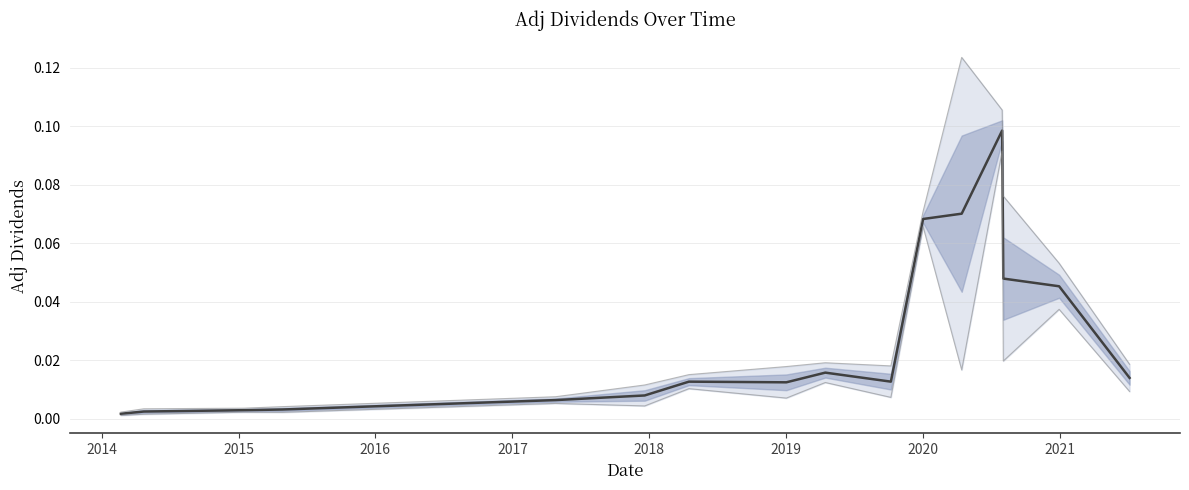

How many lines are shown in the chart?

1